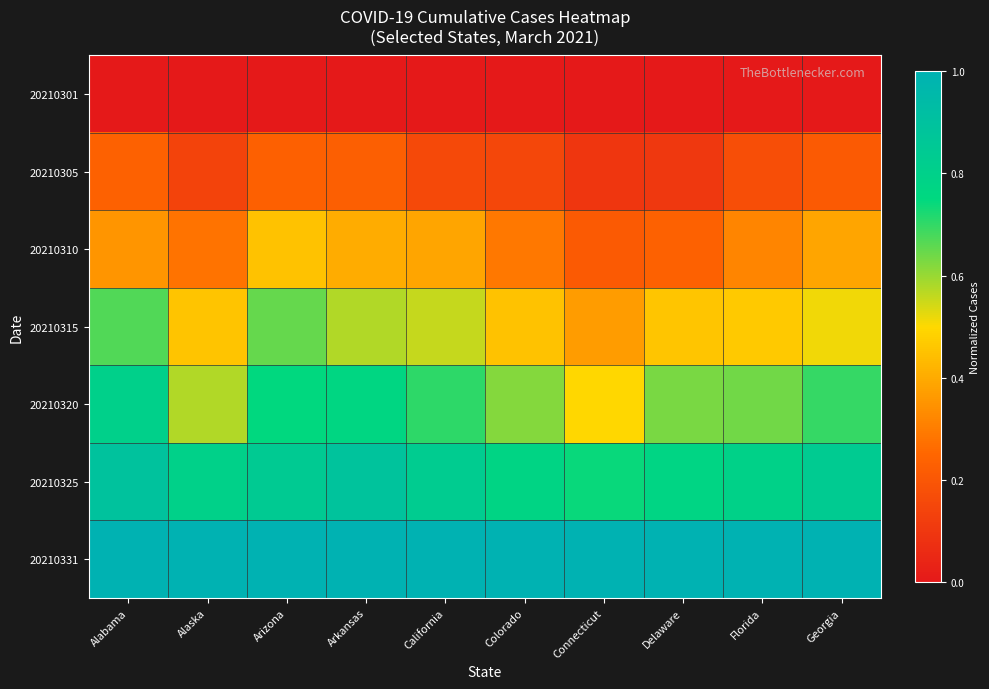

Which has a higher value, Alabama or Colorado?

Alabama